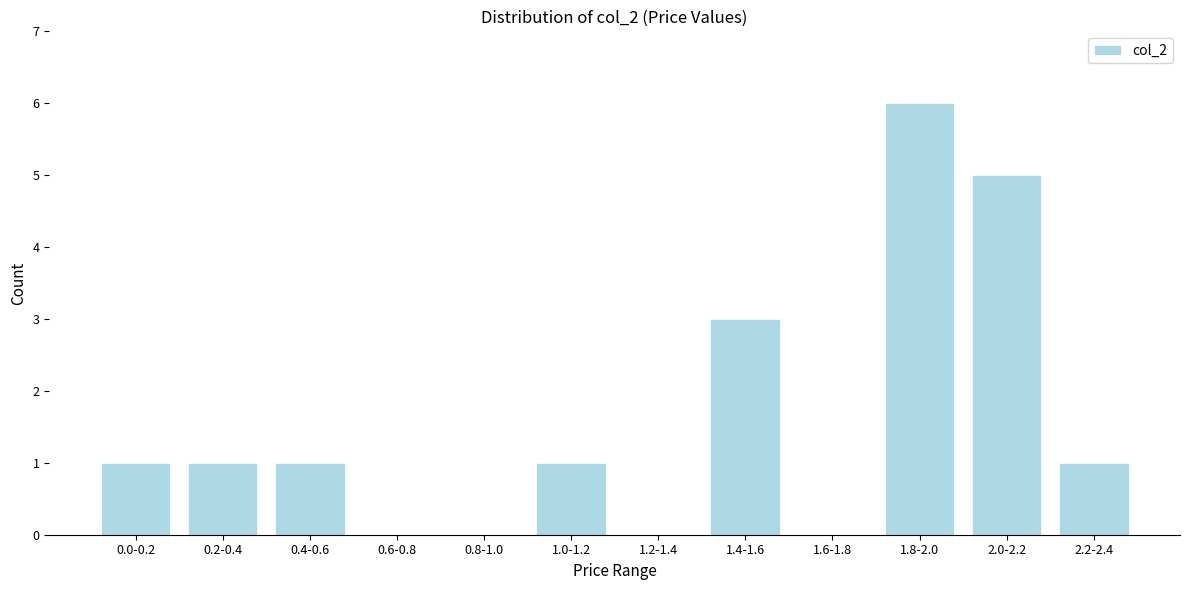

Reading left to right, list all the values displayed in this chart.

0.0-0.2=1	0.2-0.4=1	0.4-0.6=1	0.6-0.8=0	0.8-1.0=0	1.0-1.2=1	1.2-1.4=0	1.4-1.6=3	1.6-1.8=0	1.8-2.0=6	2.0-2.2=5	2.2-2.4=1